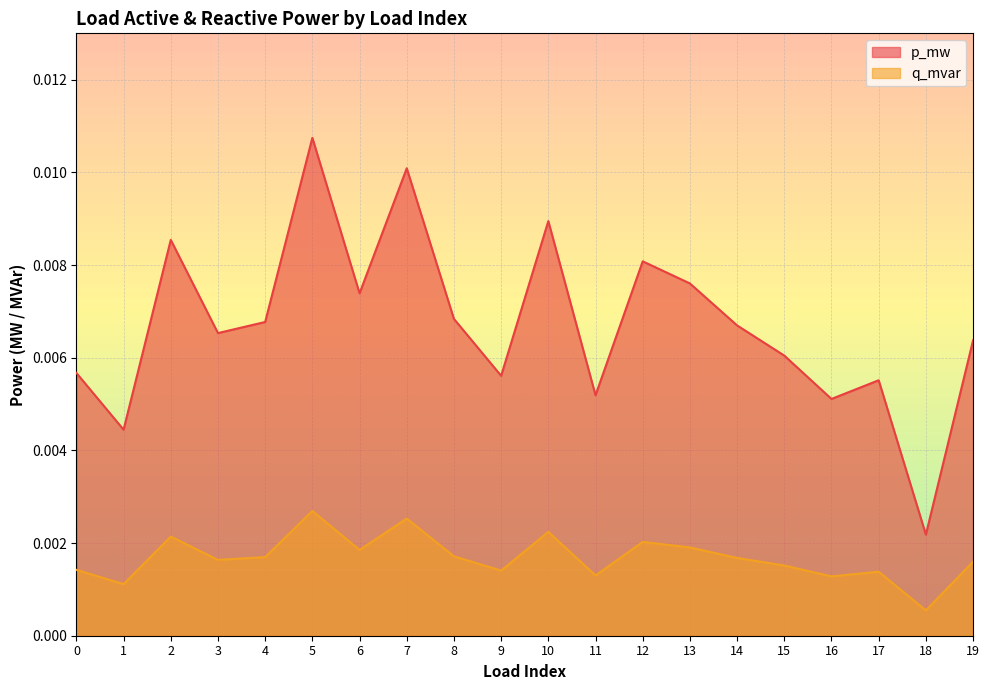

True or false: p_mw and q_mvar intersect in this chart.

False